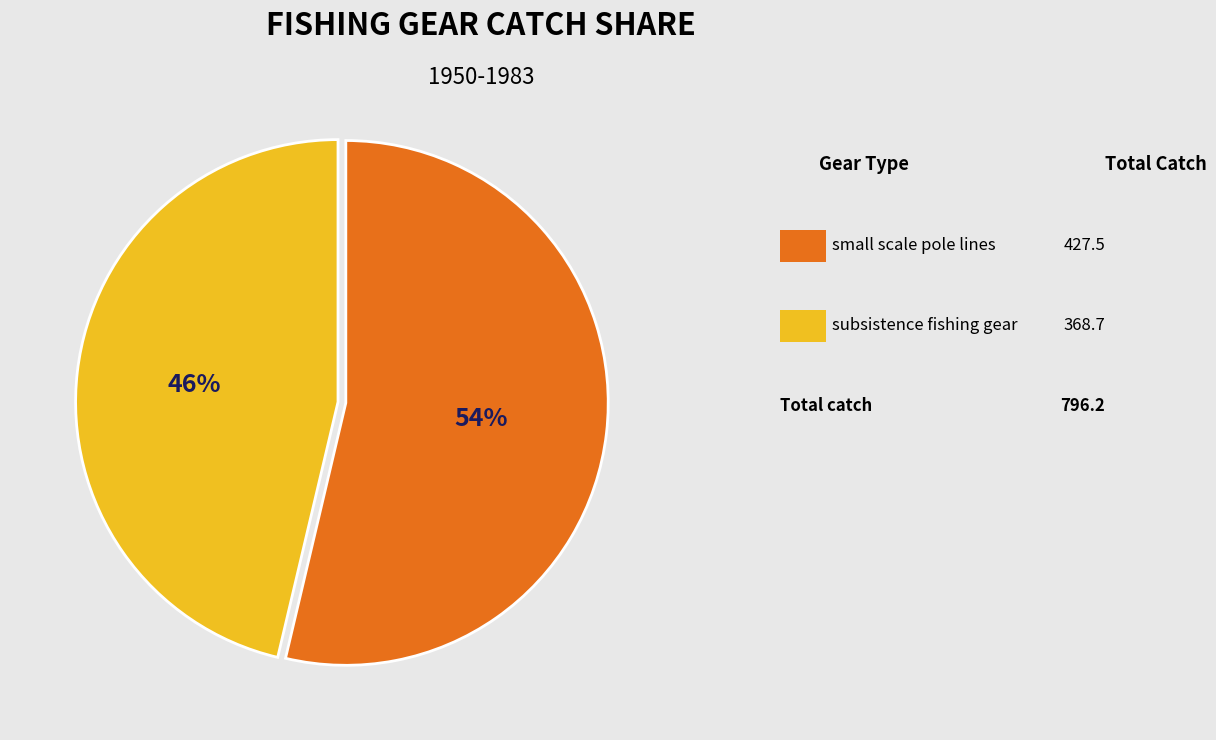

To the nearest percent, what is the average slice percentage?

50%